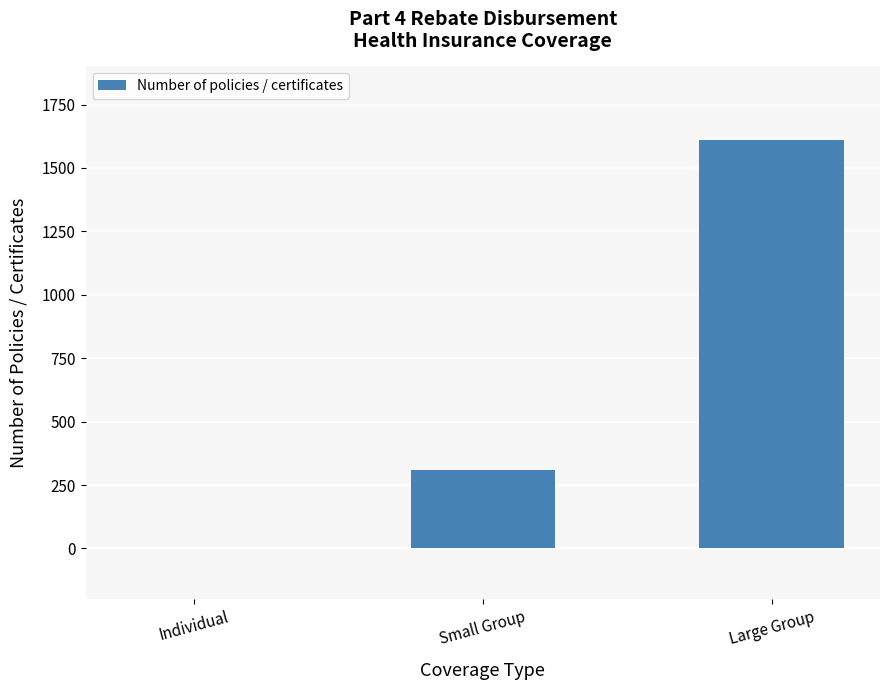

What is the sum of all values?

1920